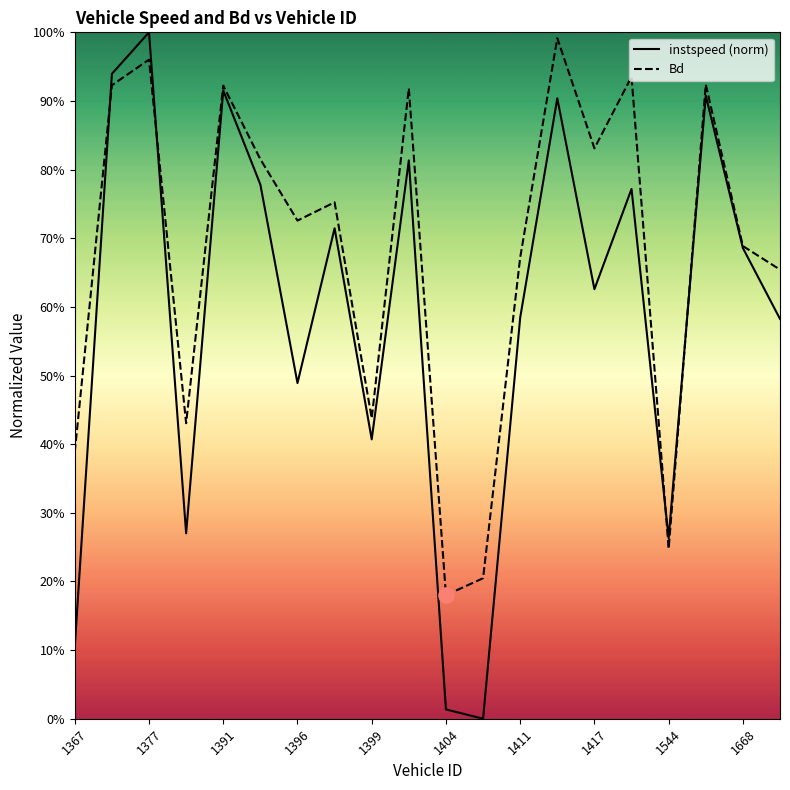

What are all the series names shown in the legend?

instspeed (norm), Bd